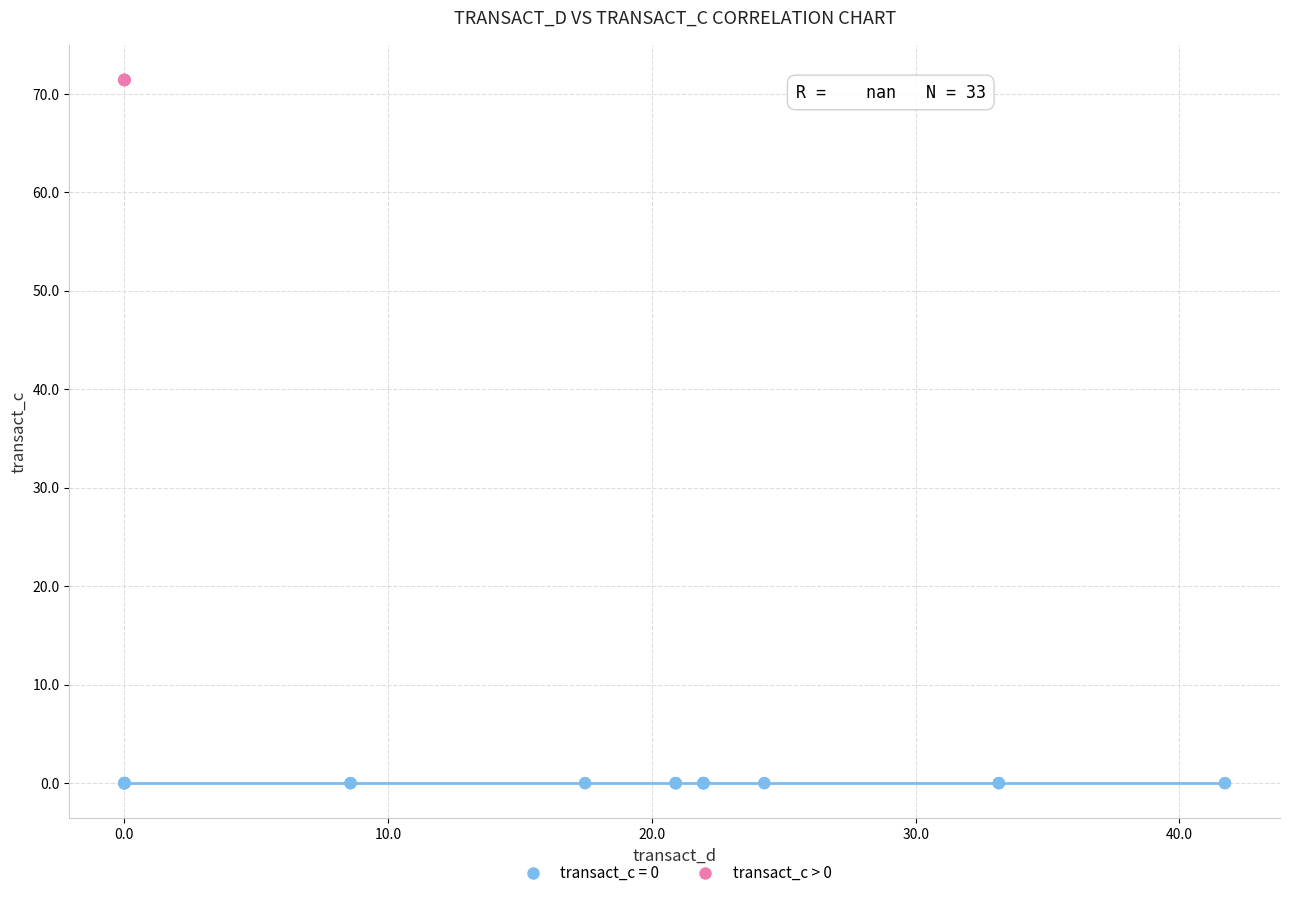

Which series contains the highest Y value?

transact_c > 0